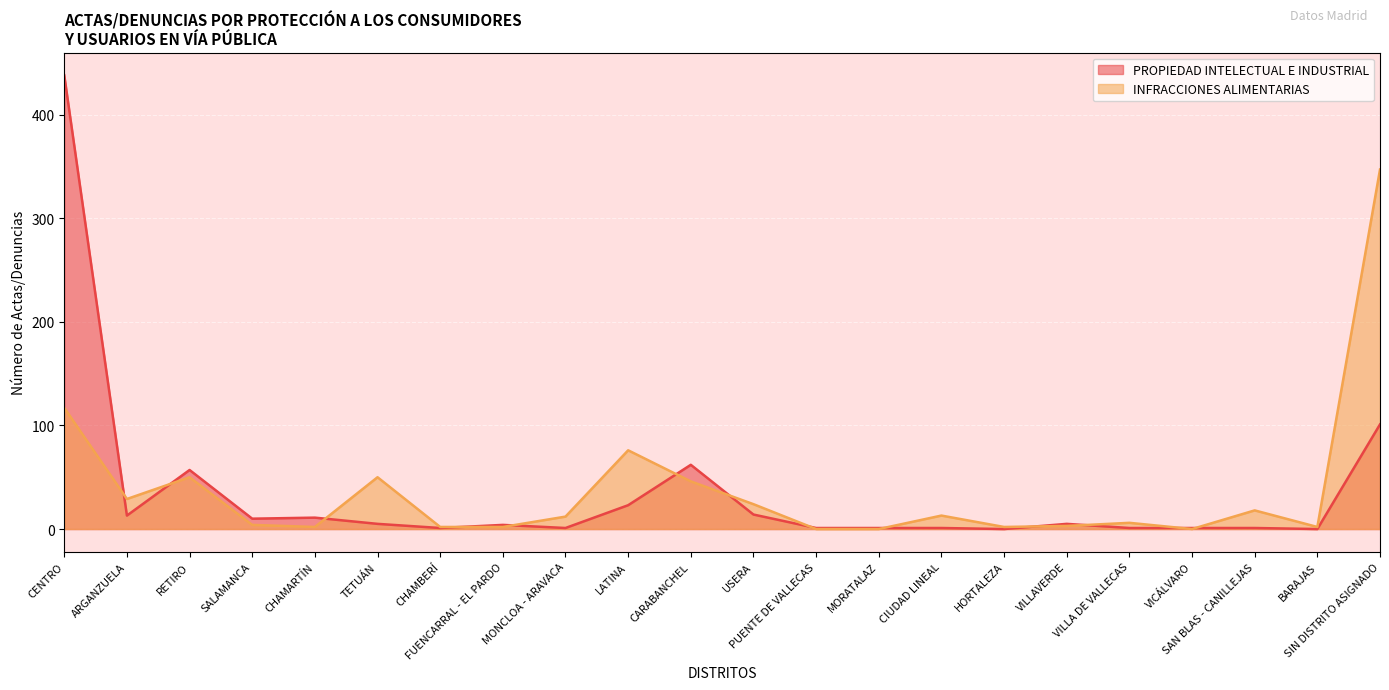

True or false: INFRACCIONES ALIMENTARIAS and PROPIEDAD INTELECTUAL E INDUSTRIAL cross at least once.

True